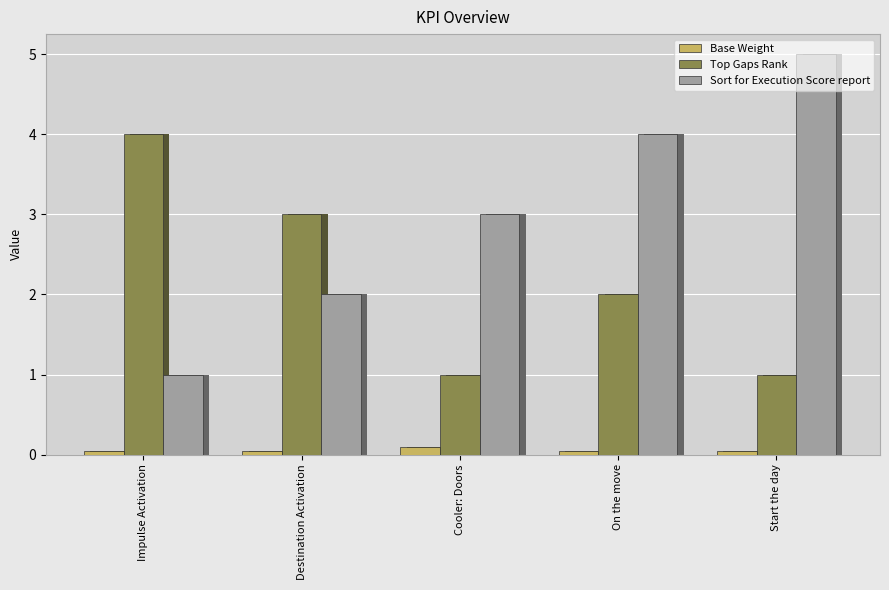

What are all the series names shown in the legend?

Base Weight, Top Gaps Rank, Sort for Execution Score report